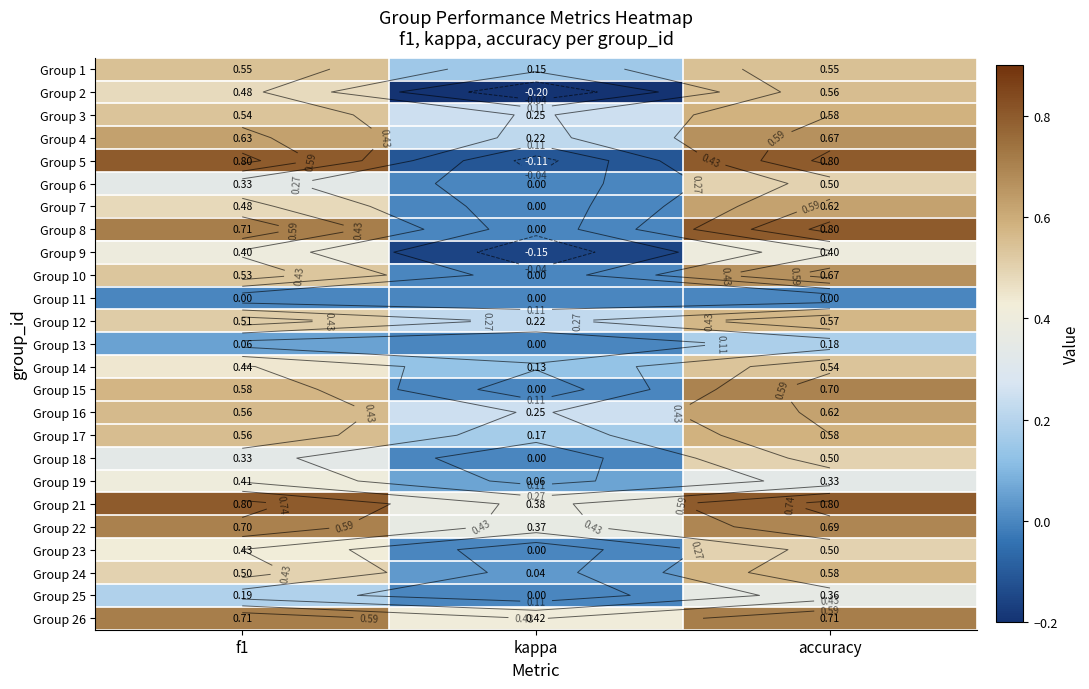

Which has a higher value, accuracy or f1?

accuracy